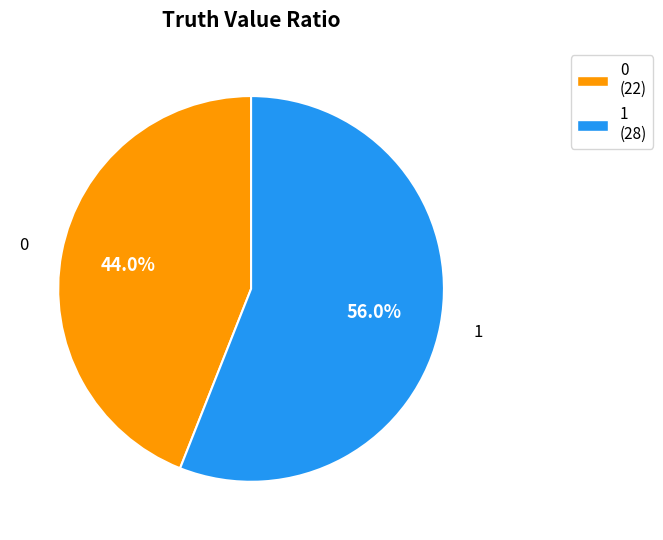

Is there any slice that represents more than half of the pie?

Yes